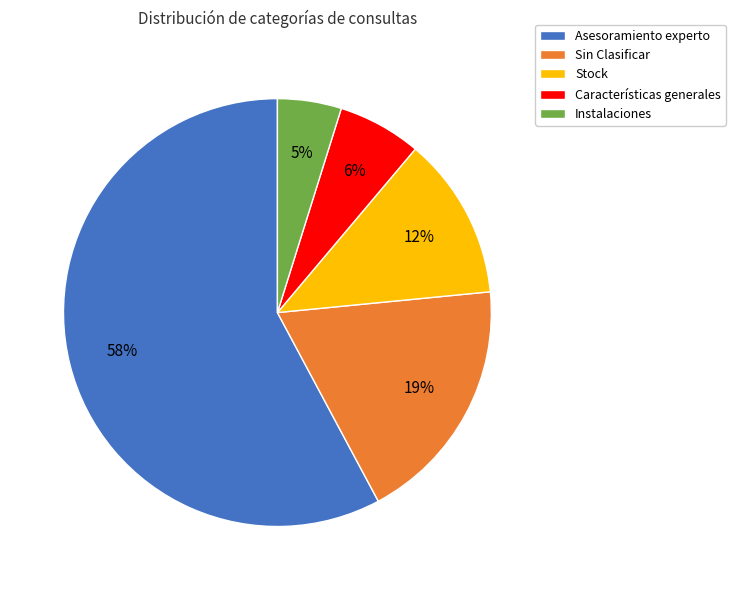

Which slice is the largest?

Asesoramiento experto